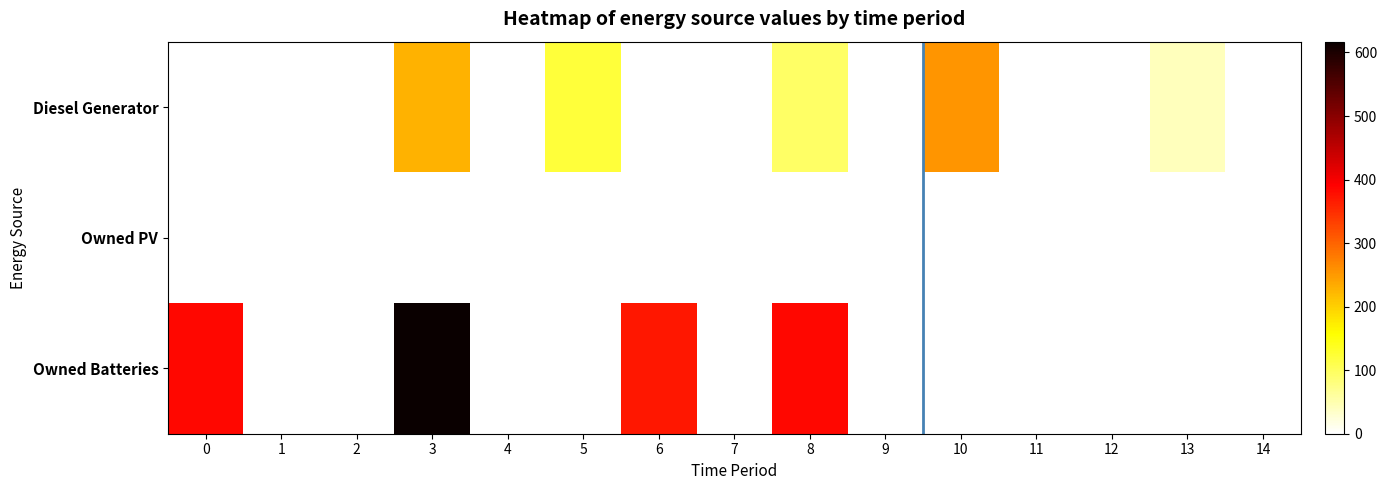

Rank the series at 8 from lowest to highest value.

Owned PV, Diesel Generator, Owned Batteries